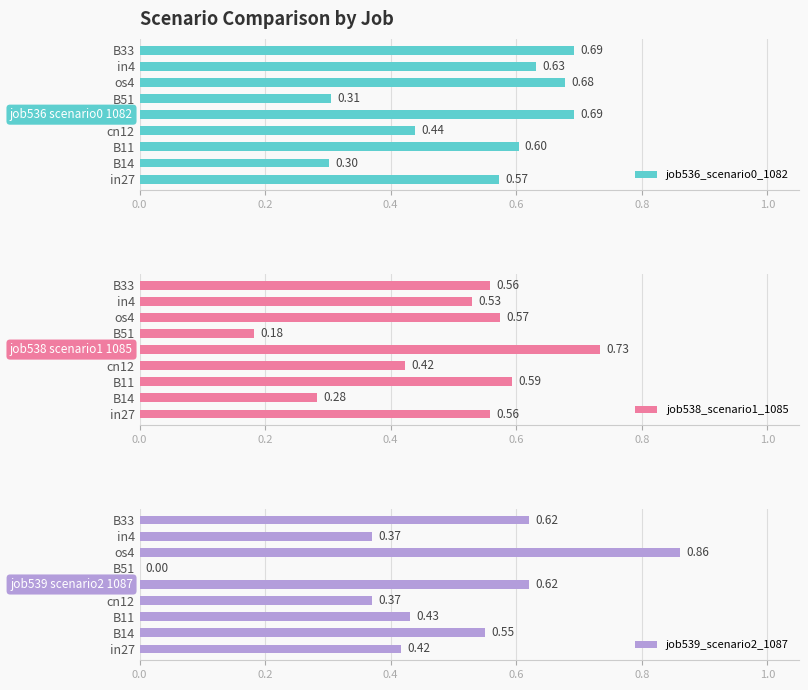

How many bars are there in total?

27